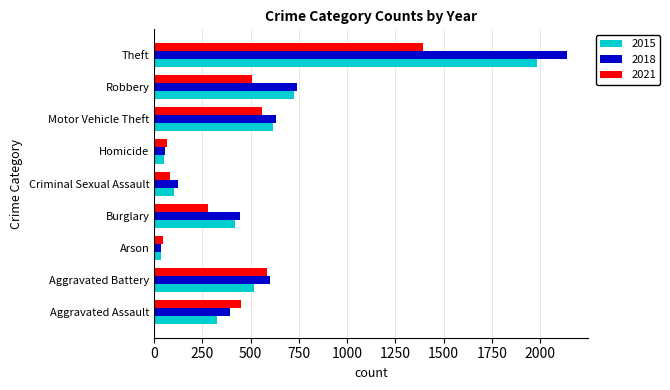

Rank the series by their maximum value, from highest to lowest.

2018, 2015, 2021